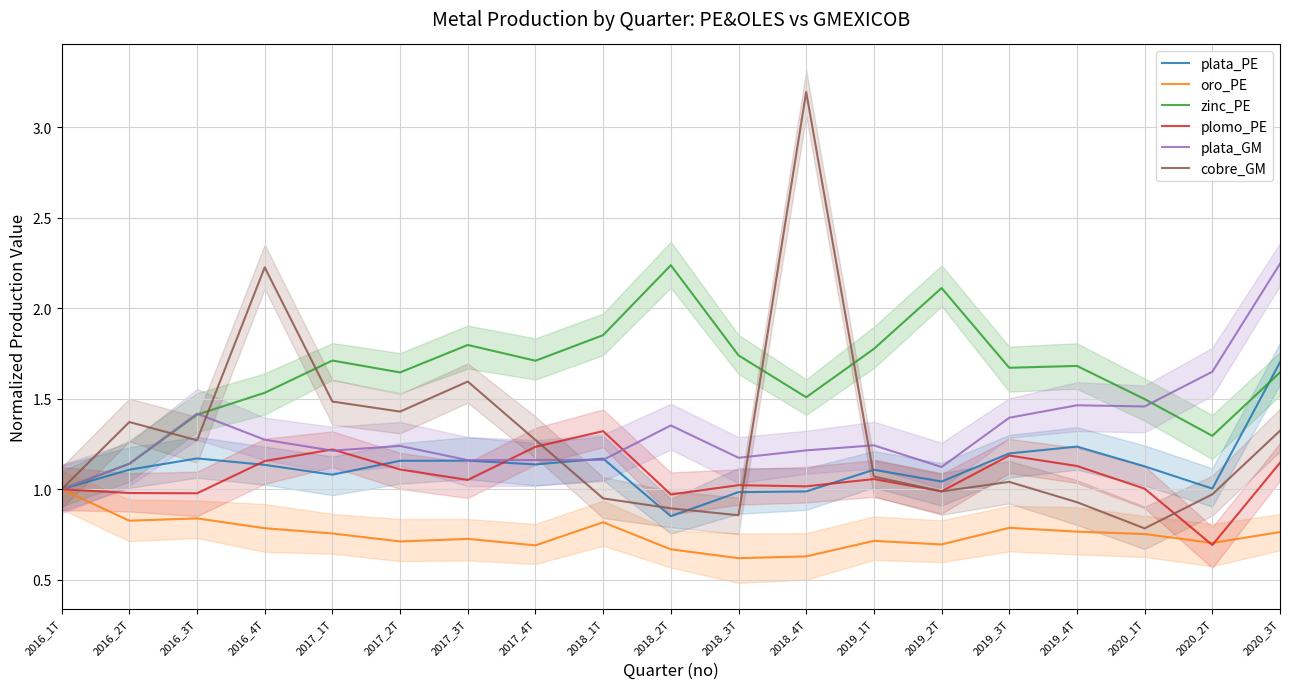

What position from the right is 2016_1T?

19